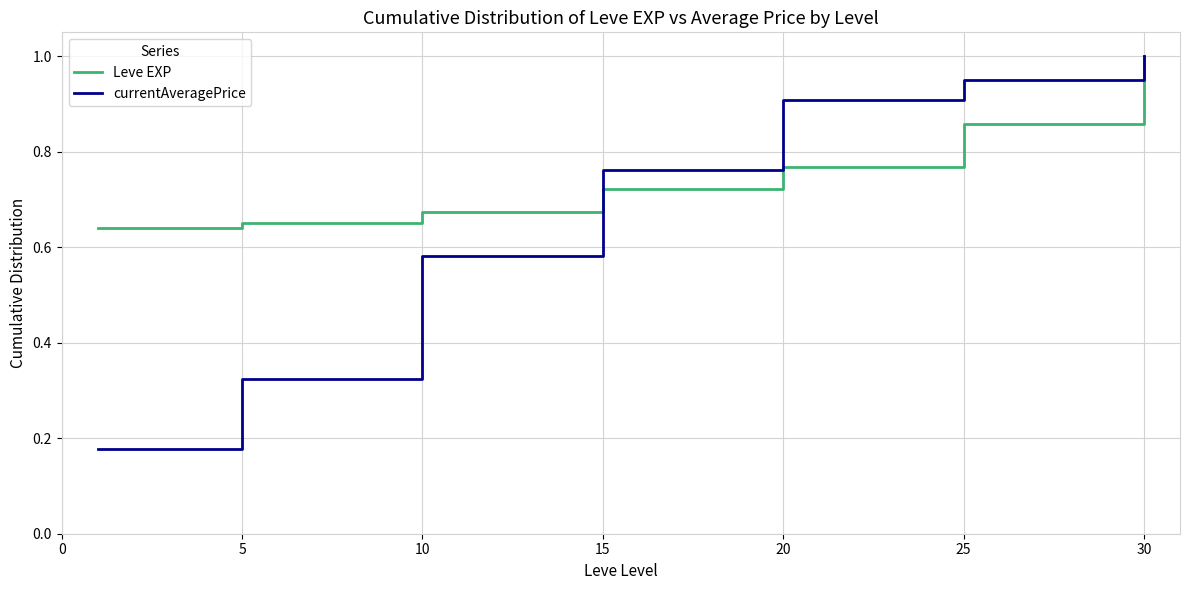

Does the chart display data point markers on the line(s)?

No